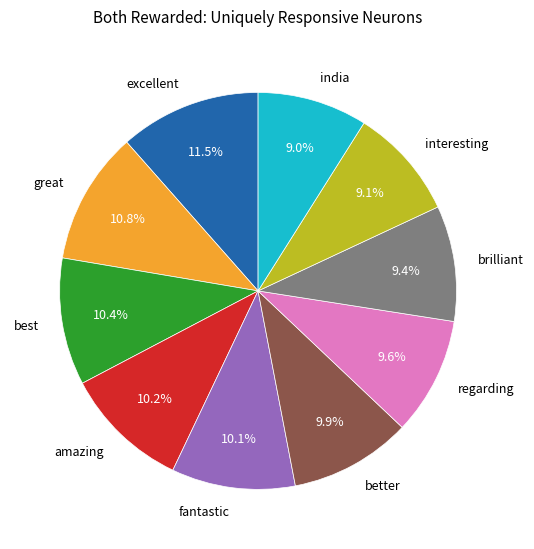

To the nearest percent, what percentage of the pie is great?

11%